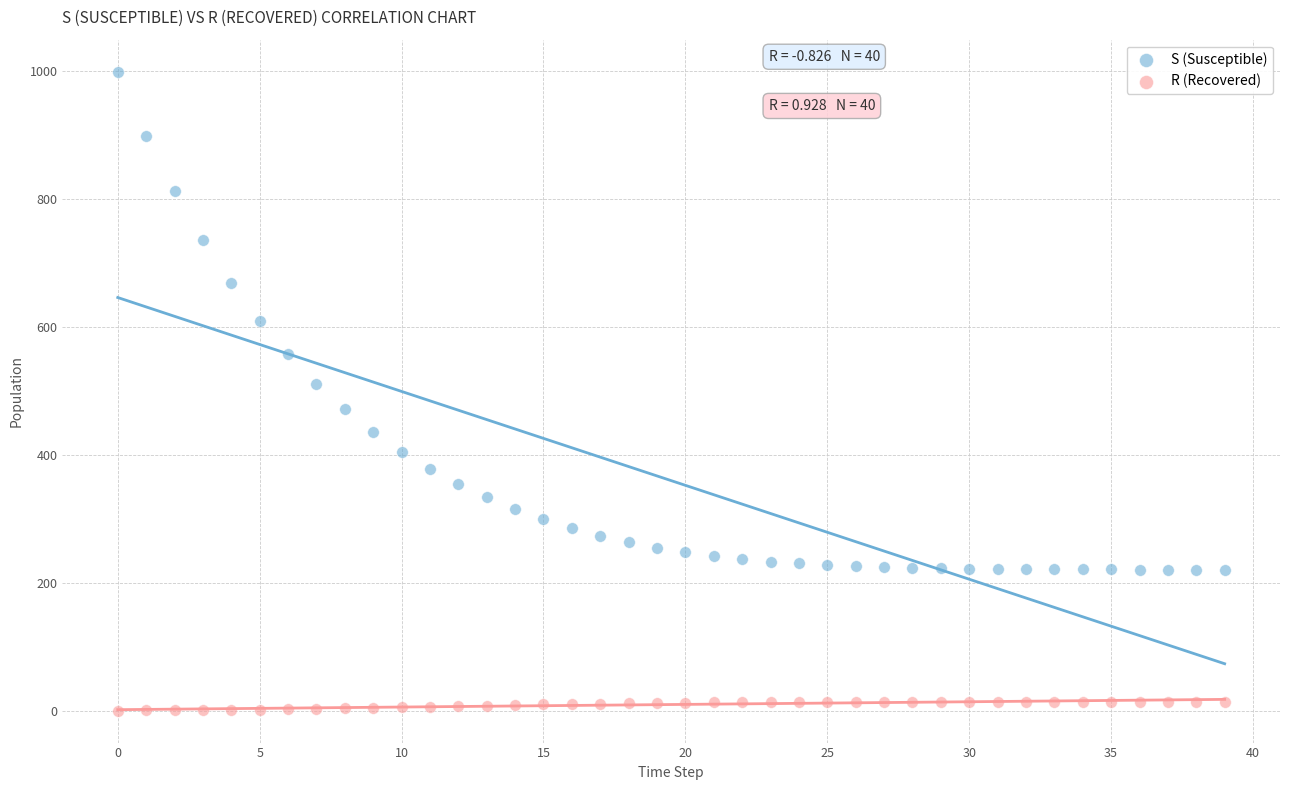

Across all series, what Y value is closest to 499?

511.4